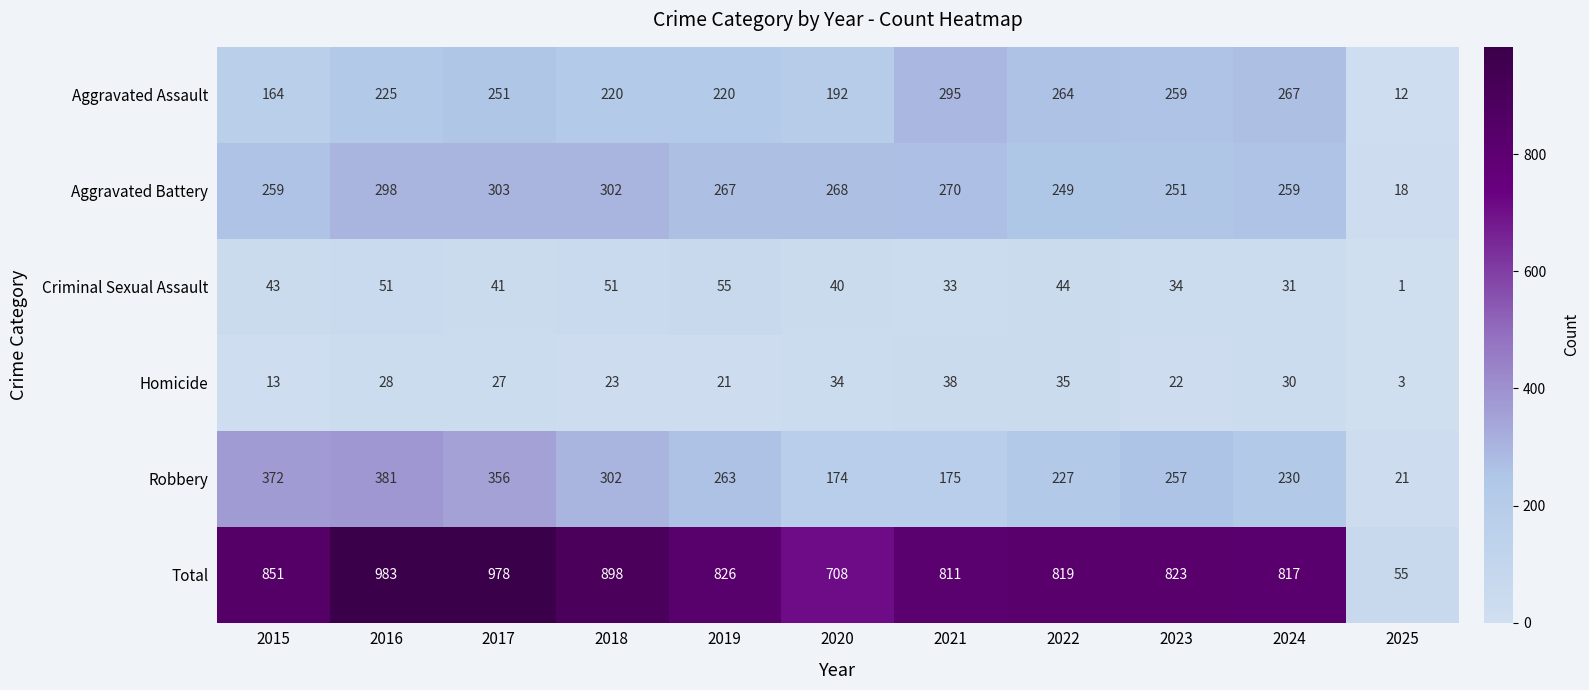

The Homicide series shows 30 at 2024. True or false?

True